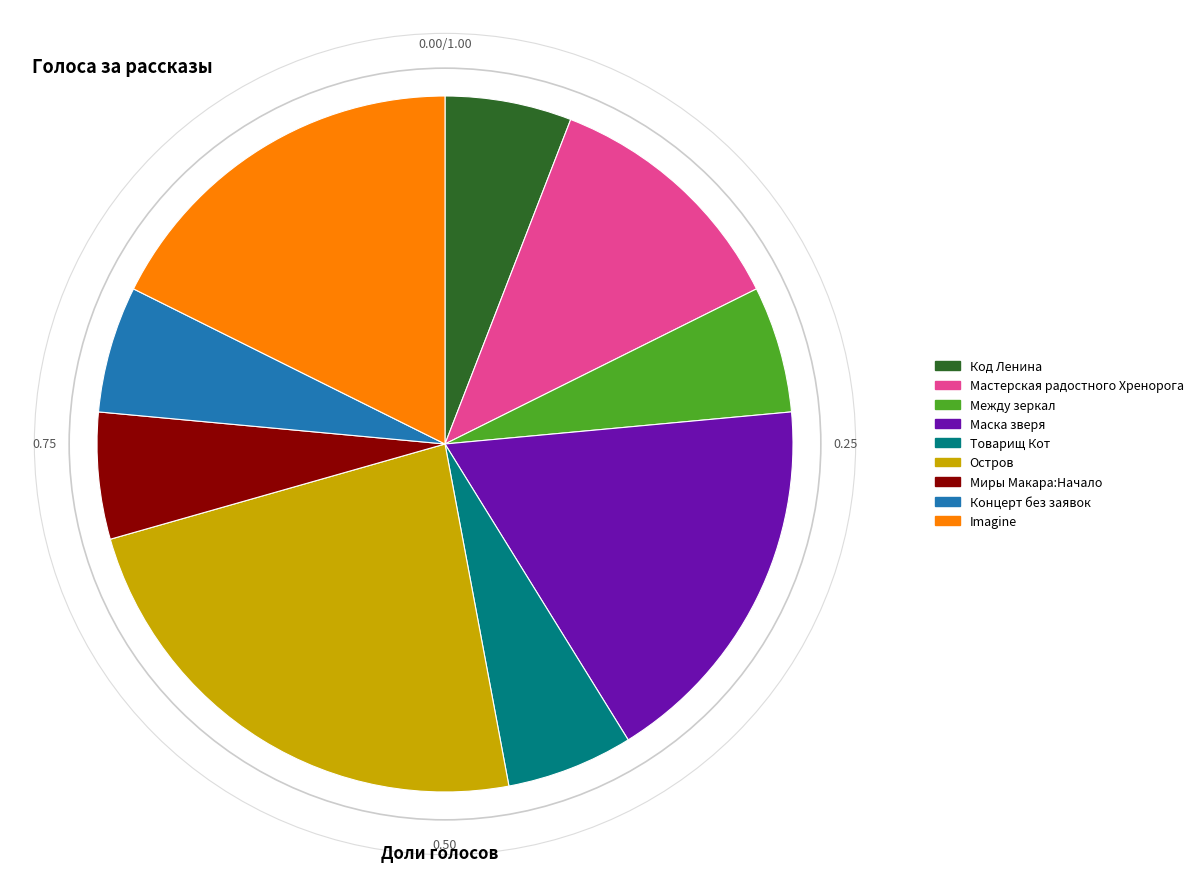

Is it true that Остров is 10% of the pie?

False